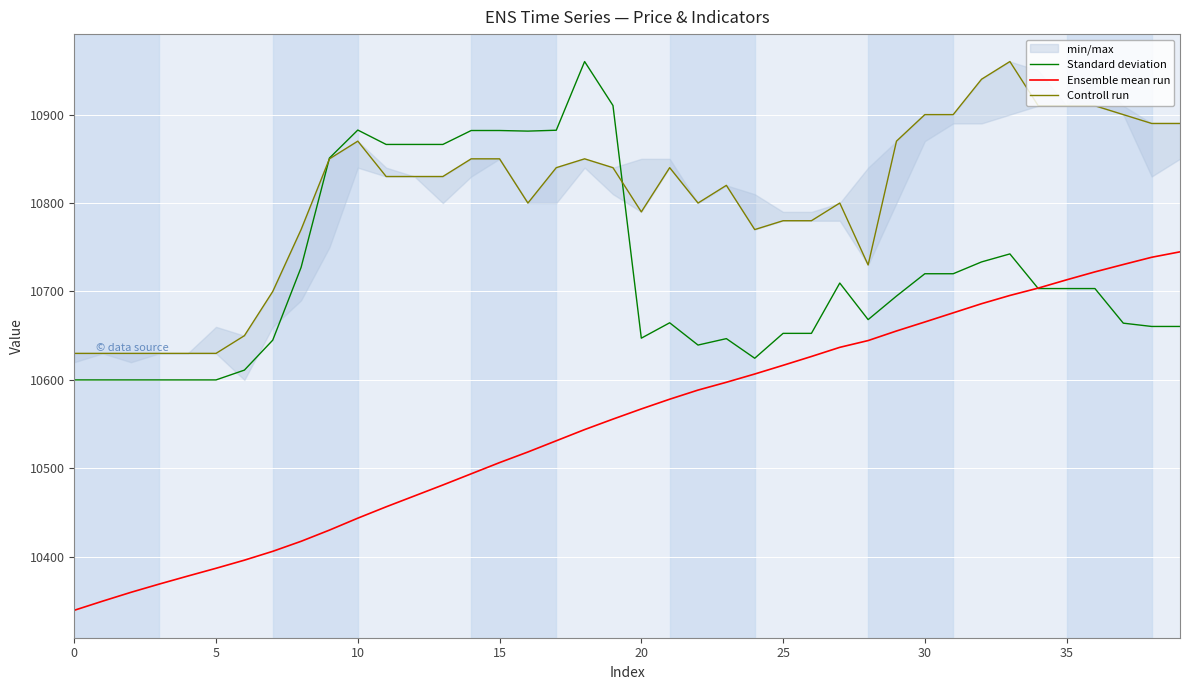

True or false: Ensemble mean run and Controll run intersect in this chart.

False